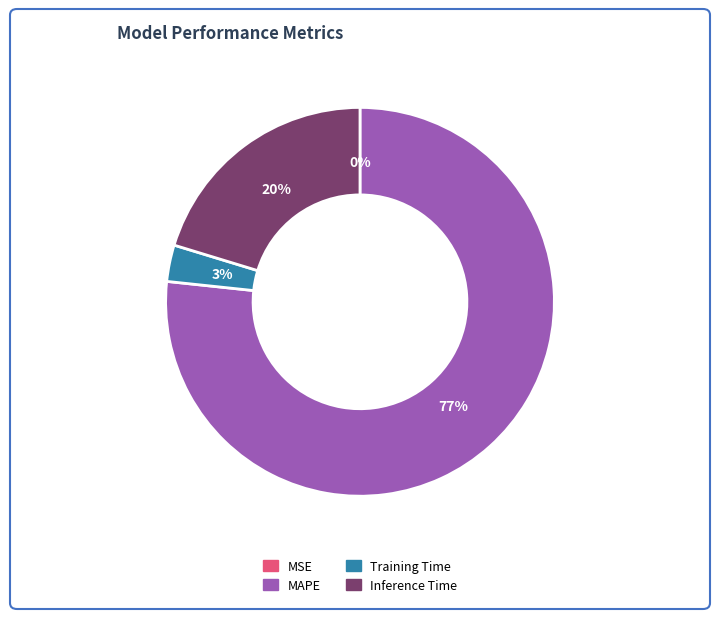

The Training Time slice represents 3% of the pie. True or false?

True